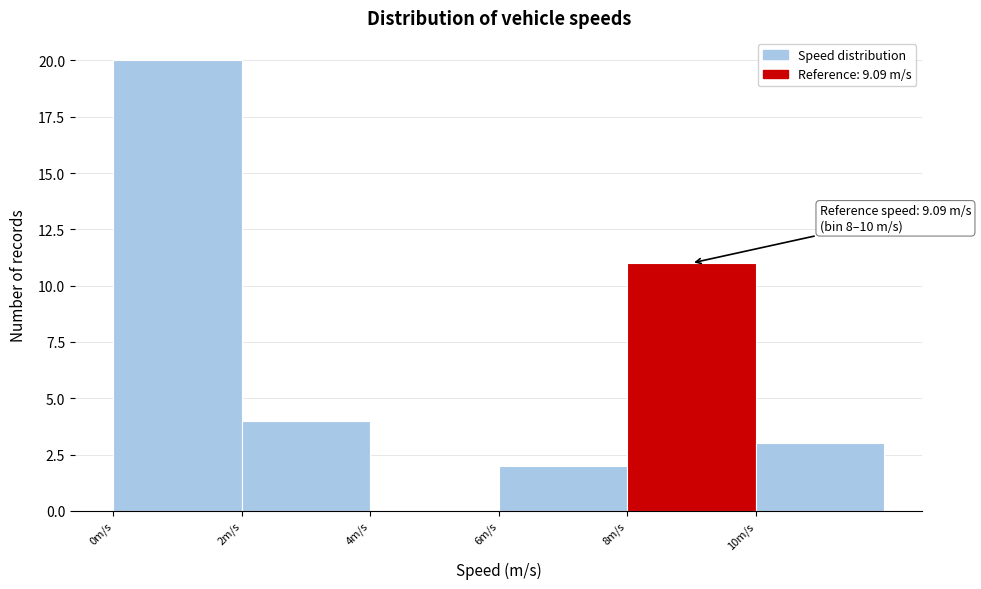

Over which range of the x-axis is the bar tallest?

0 to 2